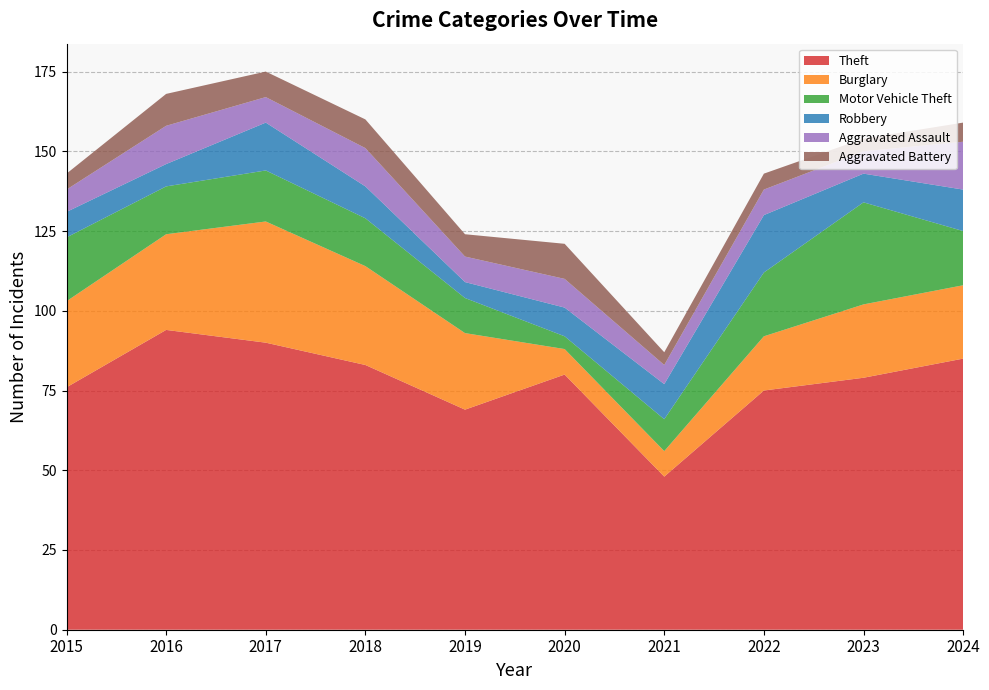

Reading right to left, transcribe all the data shown in this chart.

Theft: 85	79	75	48	80	69	83	90	94	76
Burglary: 23	23	17	8	8	24	31	38	30	27
Motor Vehicle Theft: 17	32	20	10	4	11	15	16	15	20
Robbery: 13	9	18	11	9	5	10	15	7	8
Aggravated Assault: 15	7	8	6	9	8	12	8	12	7
Aggravated Battery: 6	4	5	4	11	7	9	8	10	5